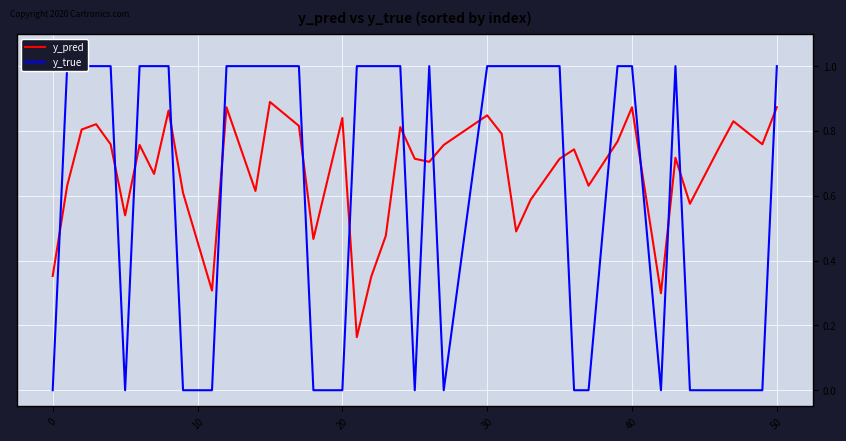

True or false: y_pred has a value of 0.2 at 30.

False